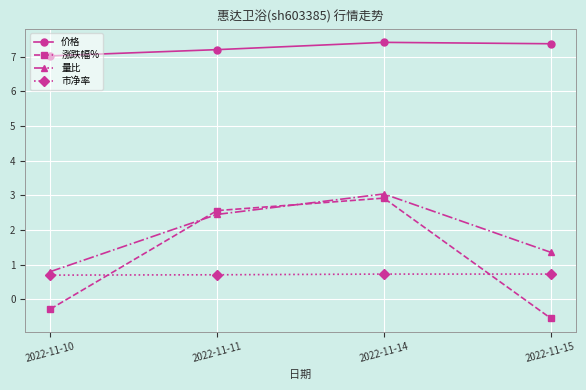

True or false: 市净率 has a value of 0.7 at 2022-11-14.

True